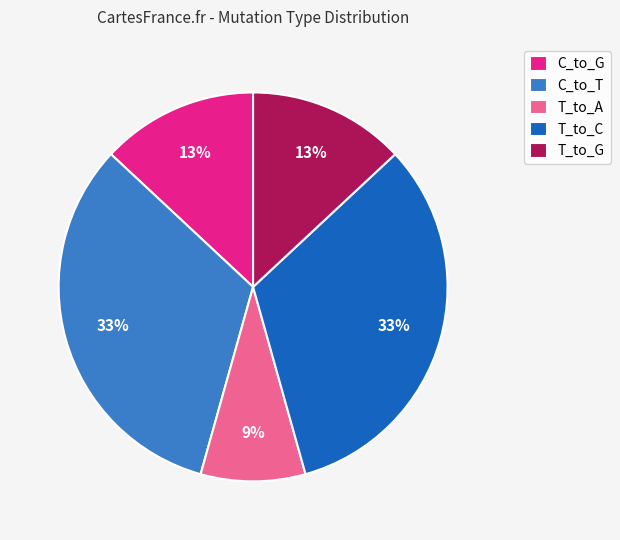

The T_to_C slice represents 24% of the pie. True or false?

False